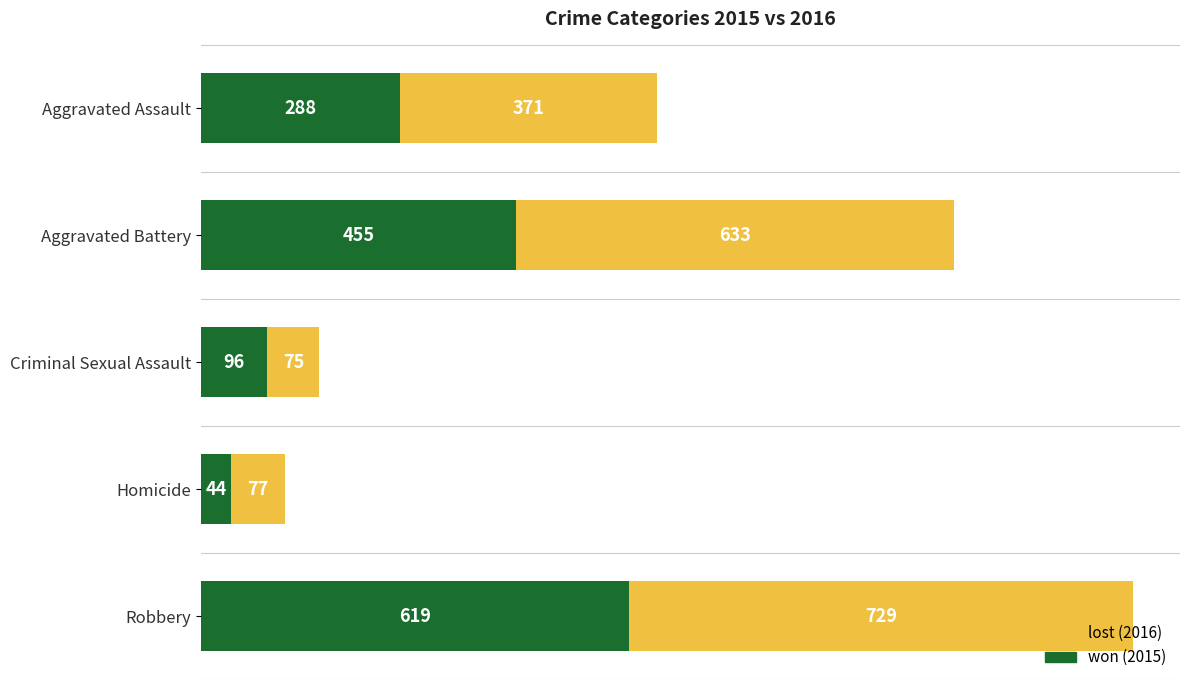

What is the total value across all series at Robbery?

1348